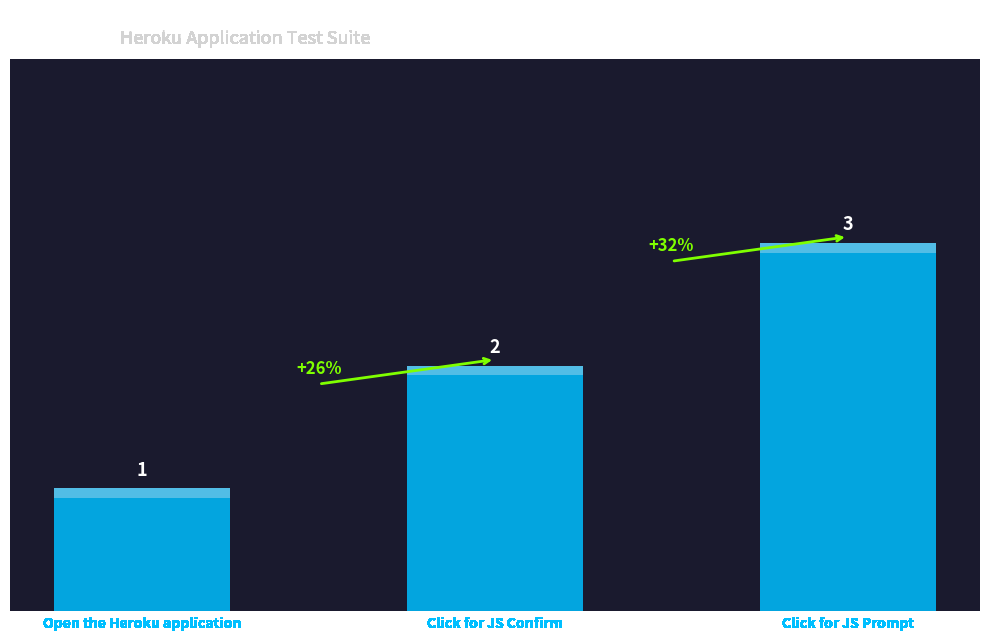

What is the difference between the maximum and minimum values?

2